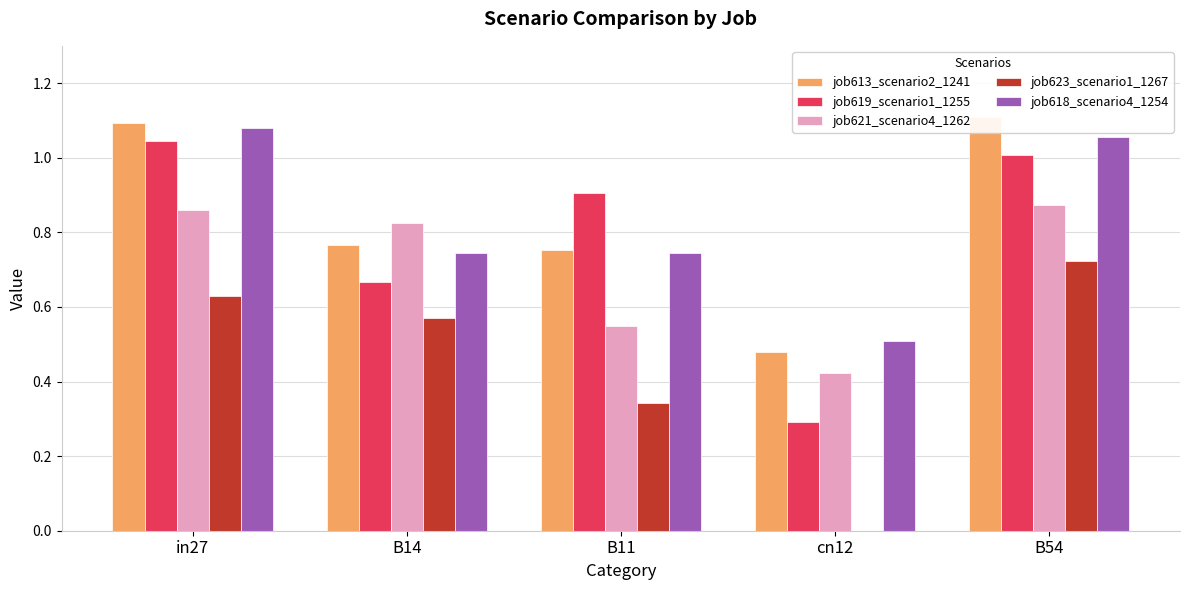

At which label does job621_scenario4_1262 reach its minimum?

cn12